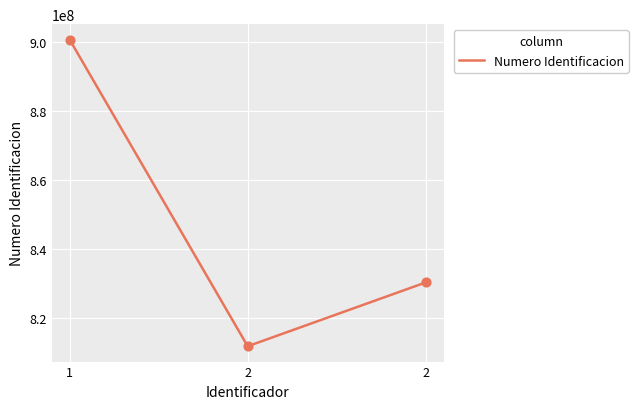

What is the change in value from 1 to 2?

-70400696